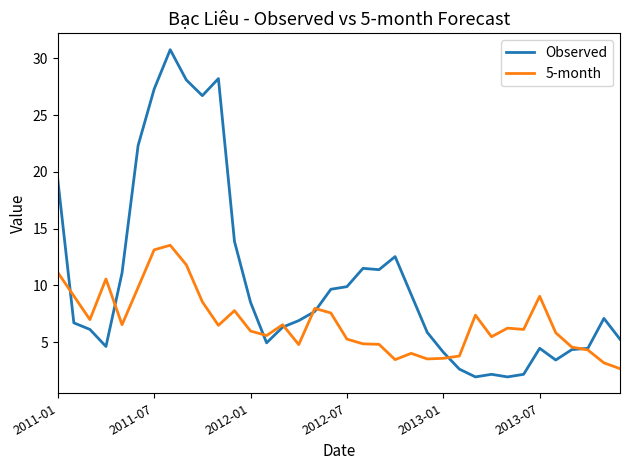

Which series has the largest total across all categories?

Observed